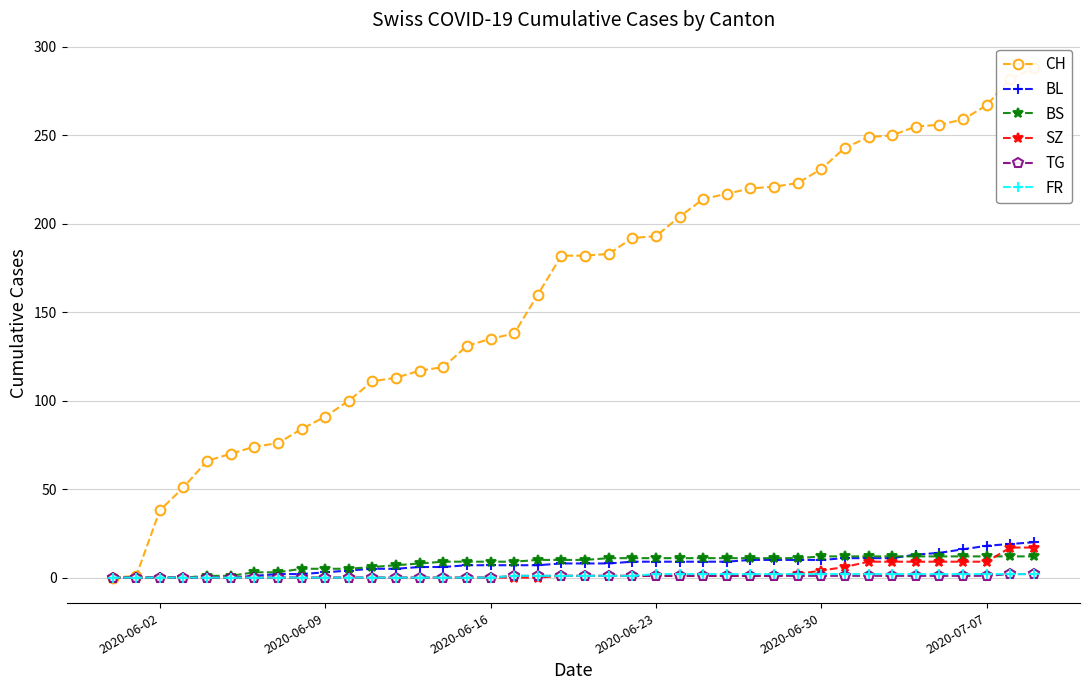

What is the maximum value for BL?

20